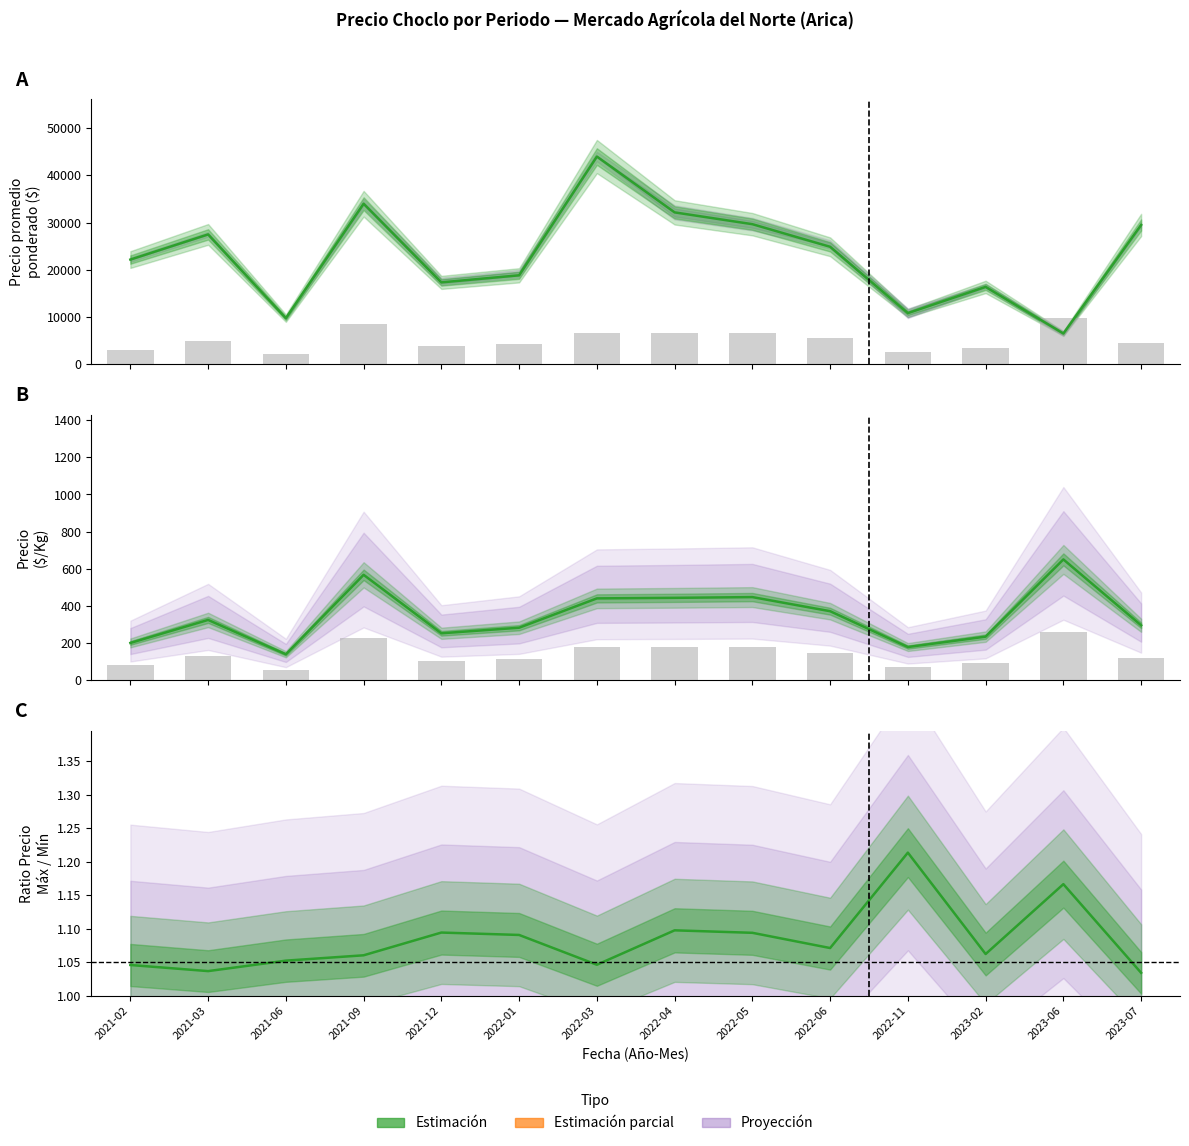

Which has a higher value, 2021-02 or 2021-12?

2021-02